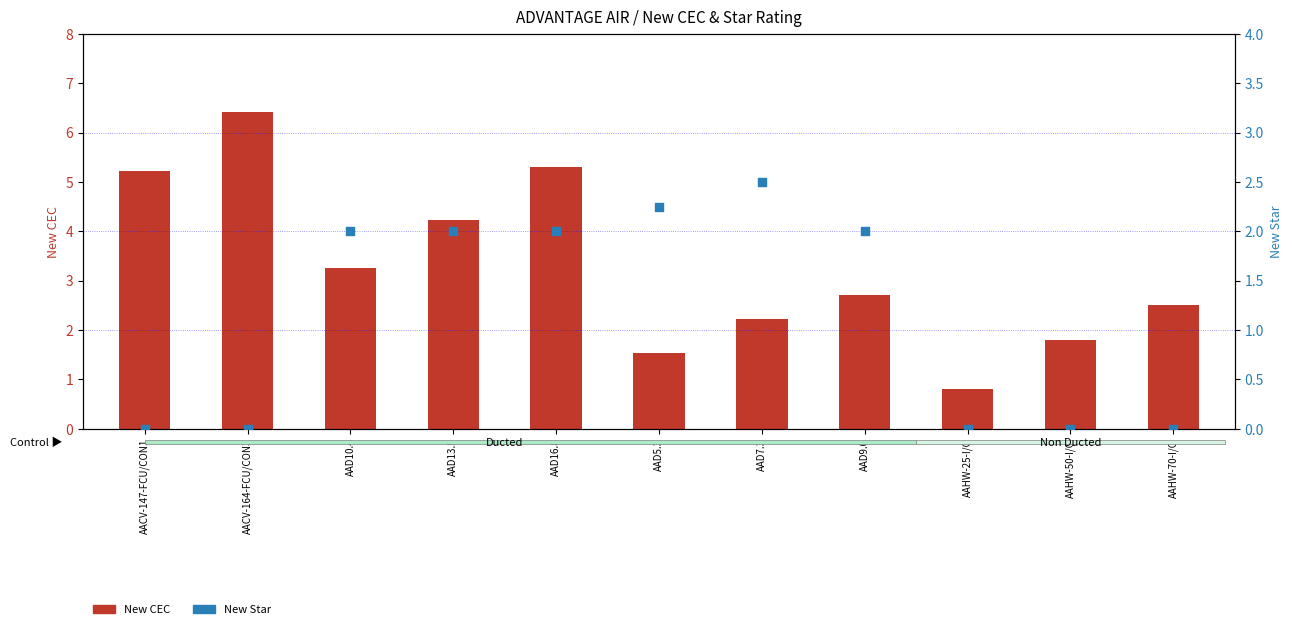

Is the value of New Star at AAD13.5 greater than the value of New CEC at AACV-164-FCU/CON3?

No